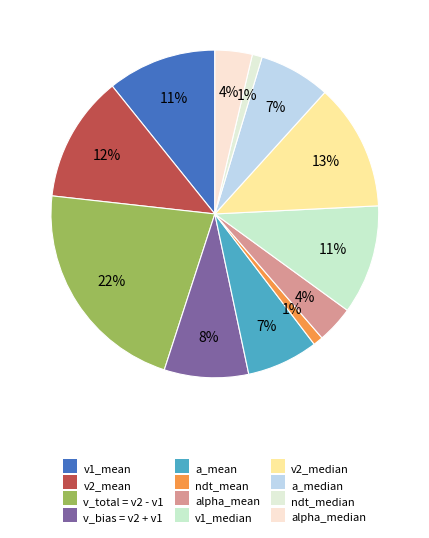

Rank the categories by value from highest to lowest.

v_total = v2 - v1, v2_median, v2_mean, v1_median, v1_mean, v_bias = v2 + v1, a_median, a_mean, alpha_median, alpha_mean, ndt_median, ndt_mean